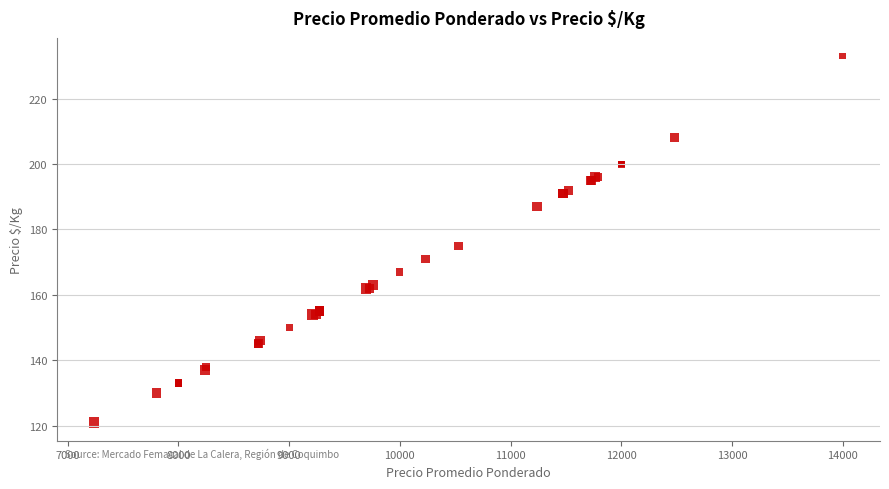

What Y value in the scatter plot is closest to 177?

175